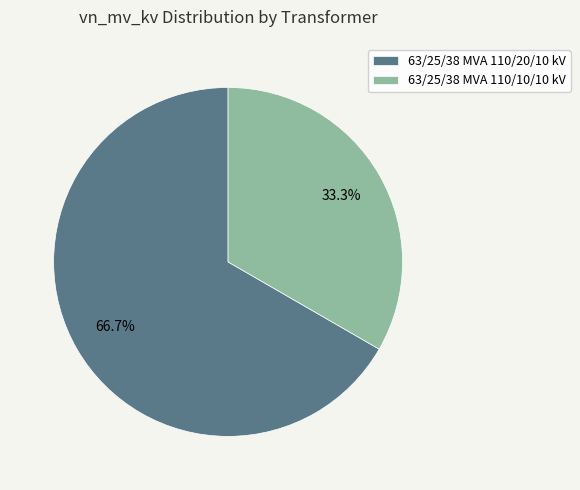

Do 63/25/38 MVA 110/10/10 kV and 63/25/38 MVA 110/20/10 kV together represent more than half of the pie?

Yes